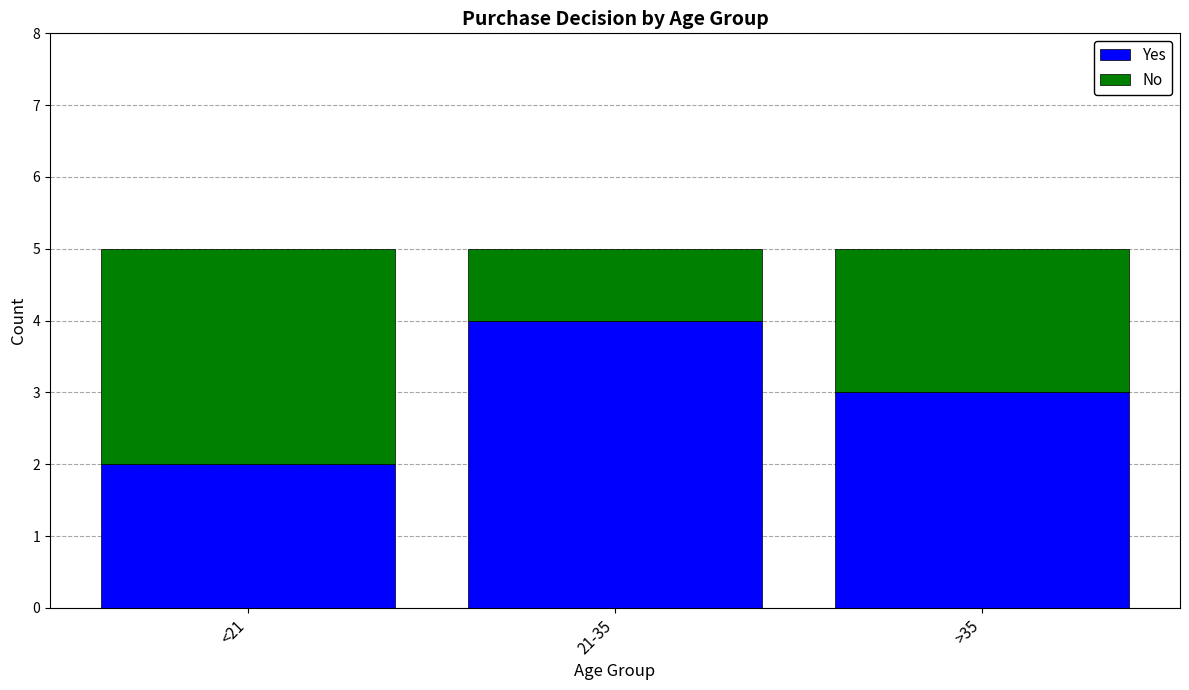

What is the approximate value of Yes at >35?

3